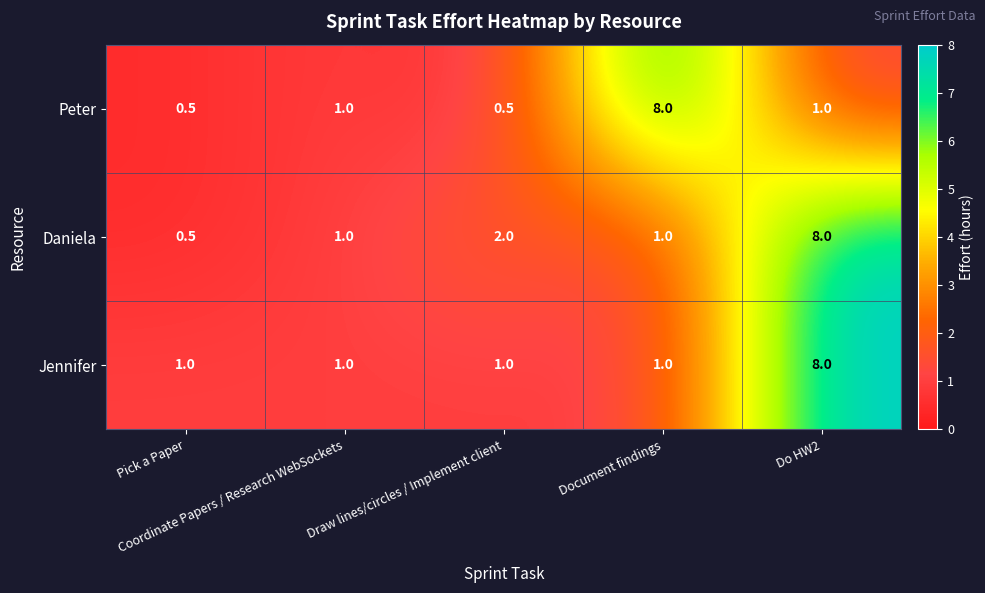

Rank the series by their average value, from highest to lowest.

Daniela, Jennifer, Peter